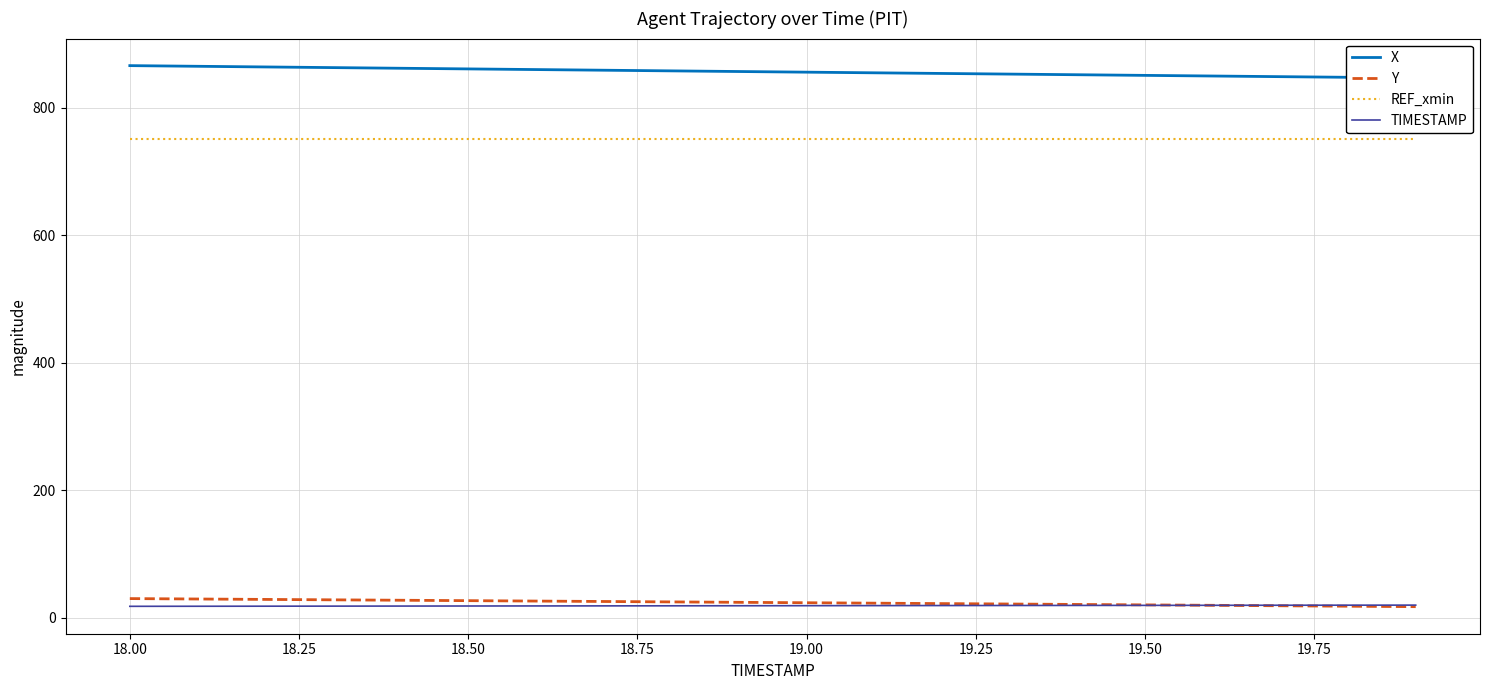

True or false: Y and REF_xmin cross at least once.

False